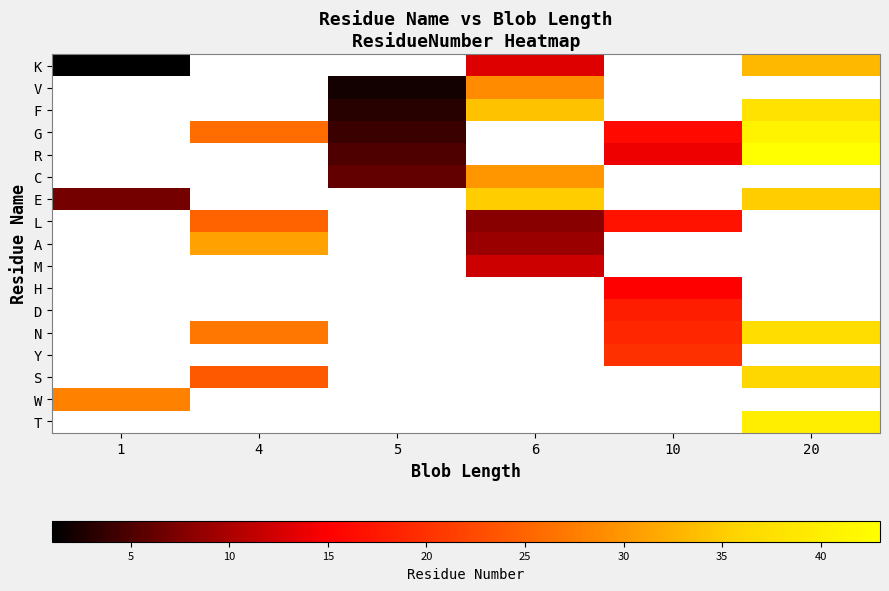

What is the spread (max minus min) of values at 1?

27.0